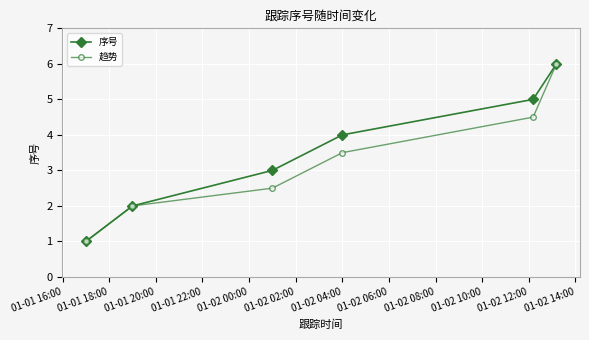

How many values in the 趋势 series exceed 3?

3